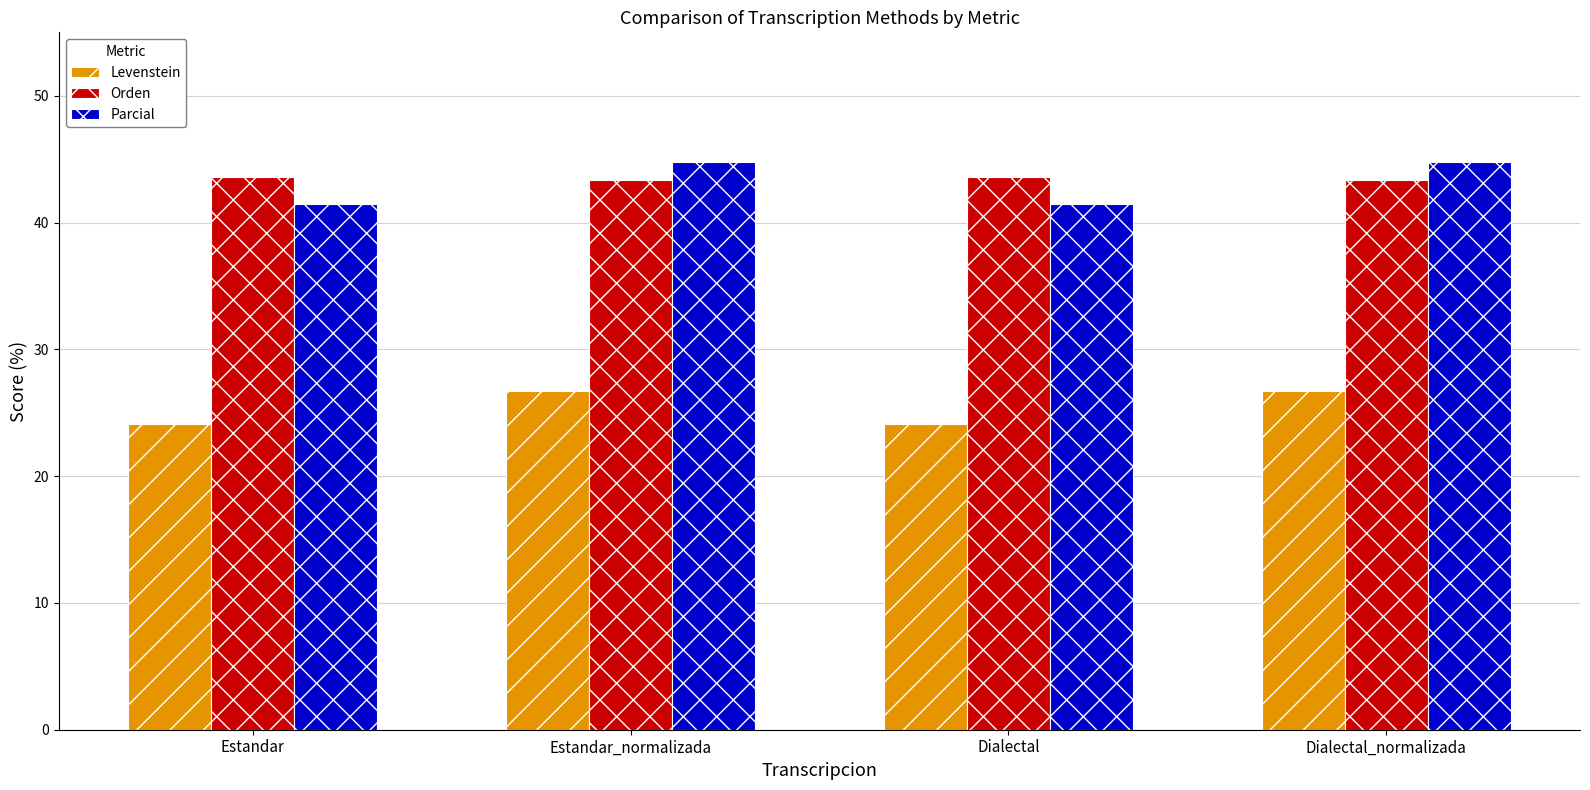

What is the label of the 2nd bar from the left?

Estandar_normalizada